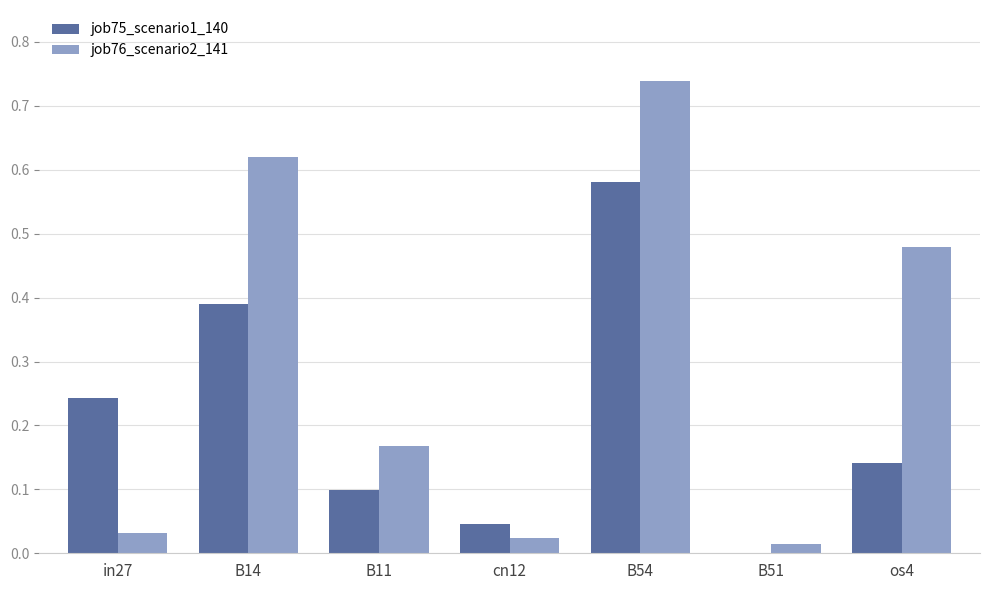

Is it true that job75_scenario1_140 equals 0.2 at B54?

False